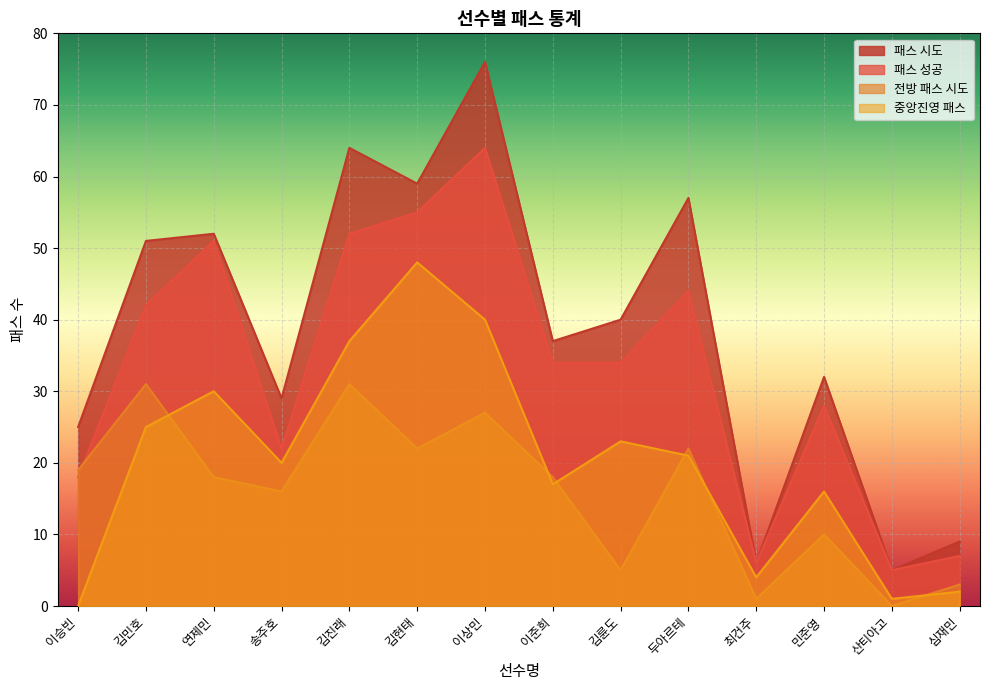

How many data points in 중앙진영 패스 are less than 21?

7